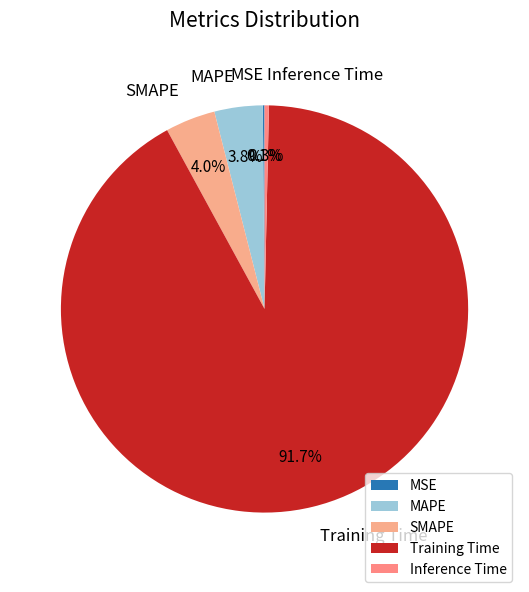

What is the largest slice in the pie chart?

Training Time